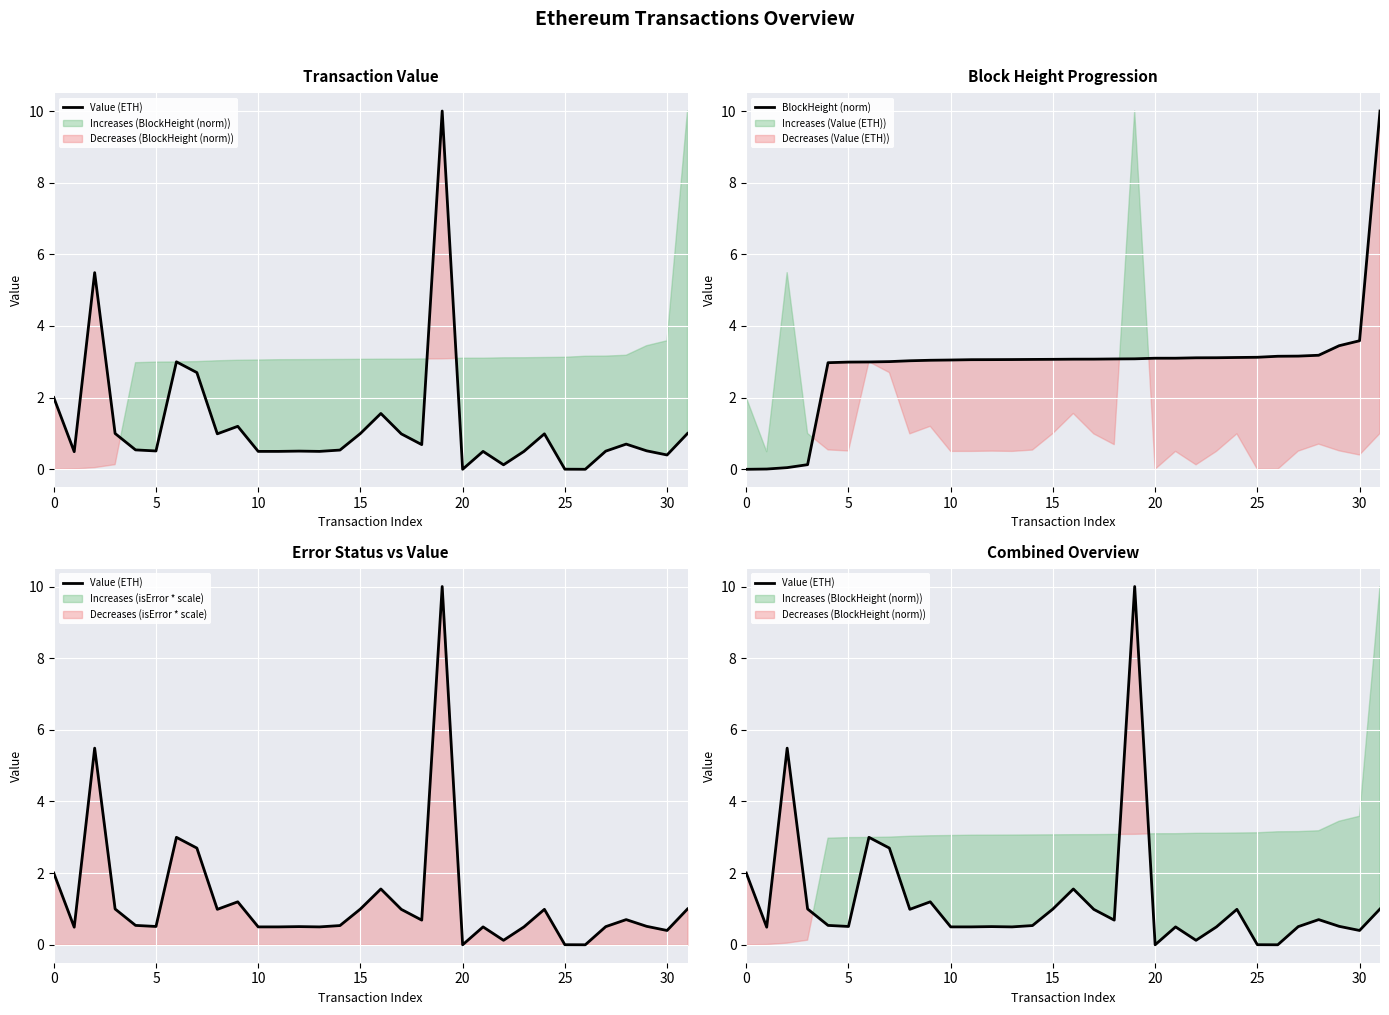

What is the average value of the BlockHeight (norm) series?

2.9